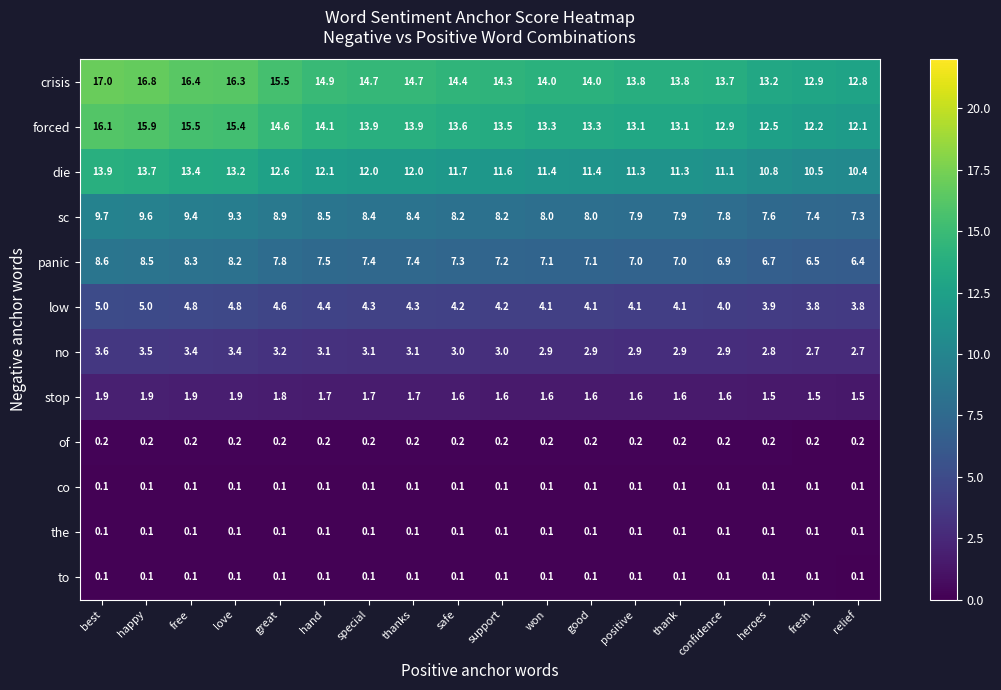

Count the number of data series in this chart.

12